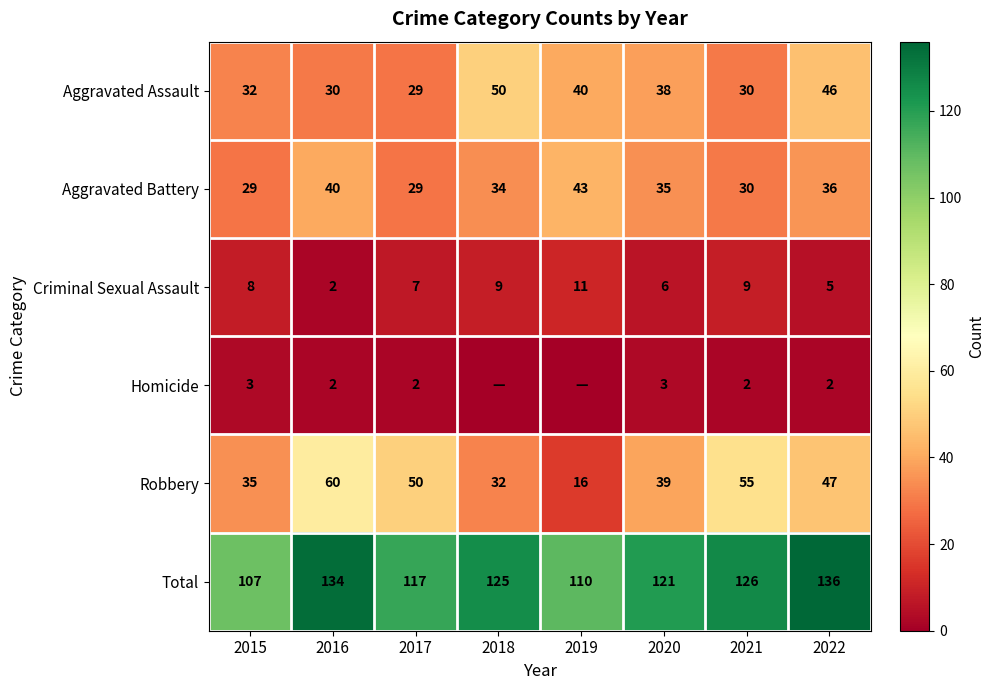

How many Criminal Sexual Assault values are between 6 and 9?

5